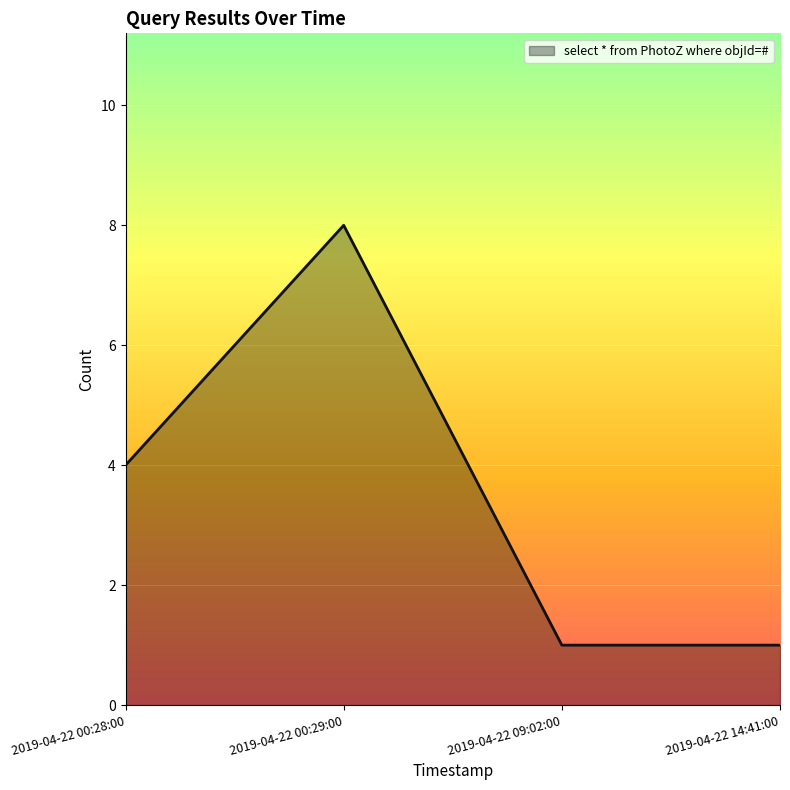

What position from the right is 2019-04-22 09:02:00?

2